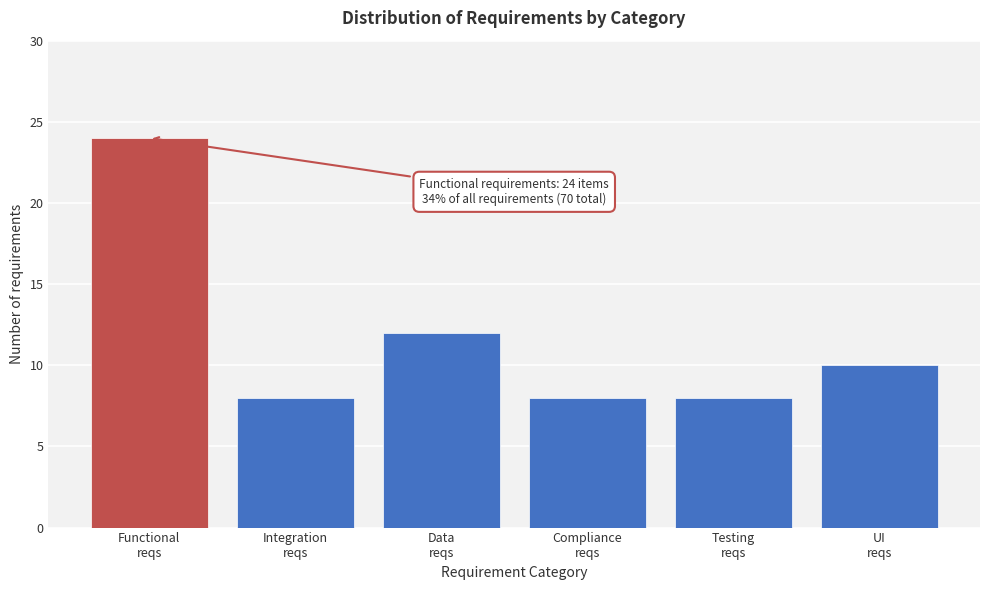

Reading right to left, extract all data points from this chart.

10	8	8	12	8	24